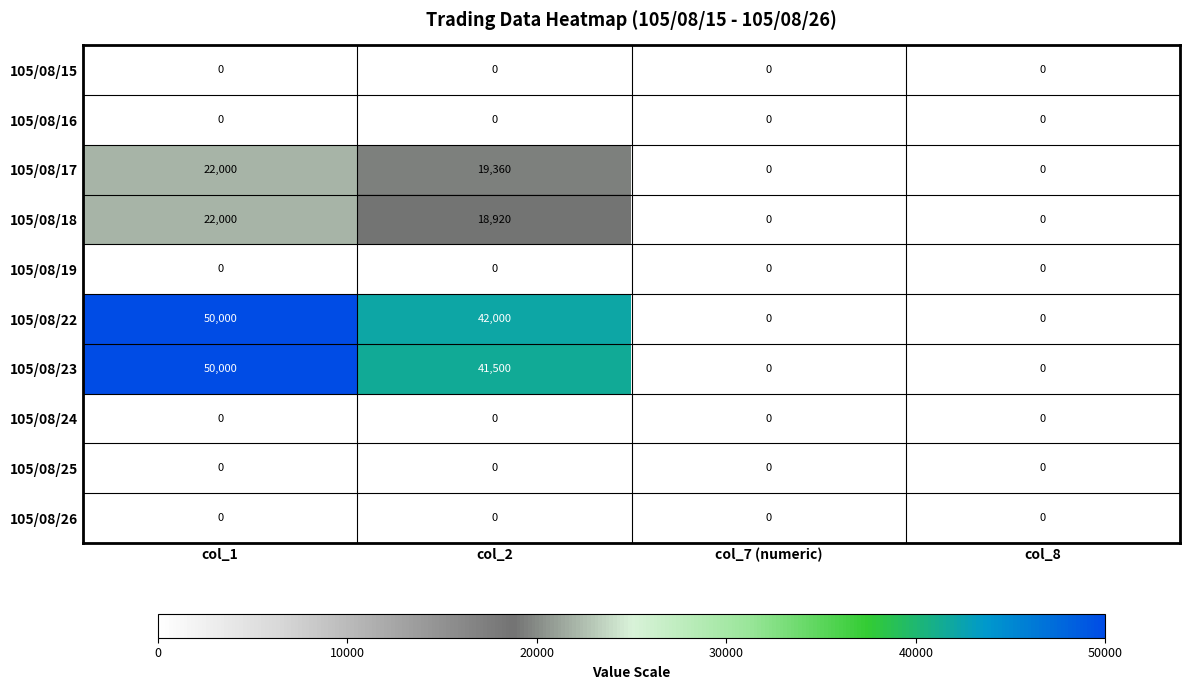

What is the spread (max minus min) of values at col_2?

42000